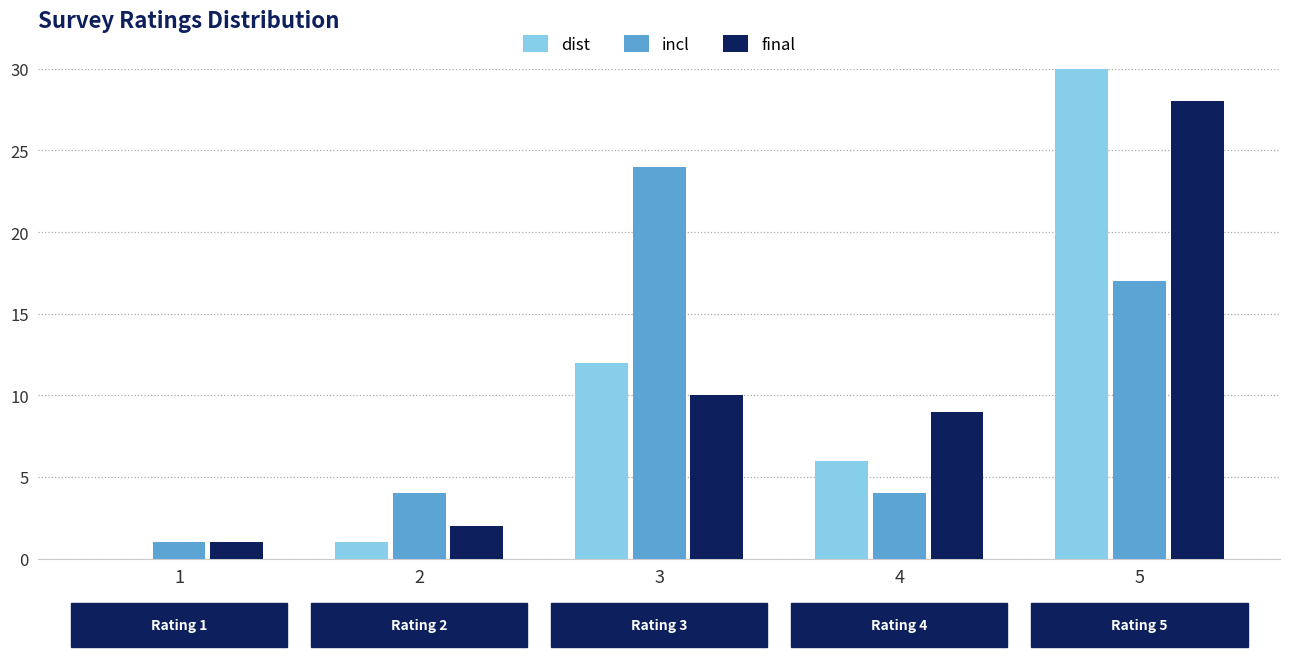

How many data points in dist are less than 6?

2